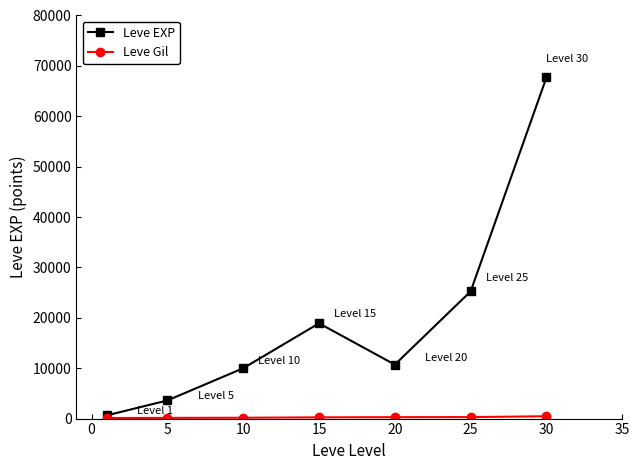

What is the maximum value shown in the chart?

67730